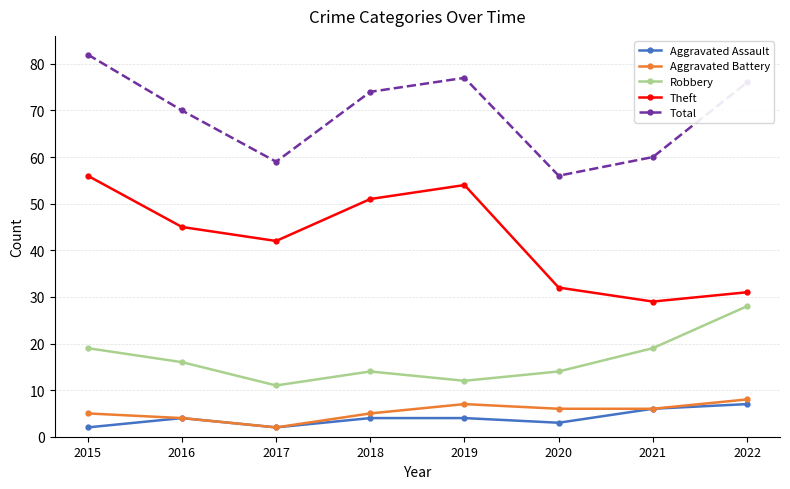

What is the average value of the Total series?

69